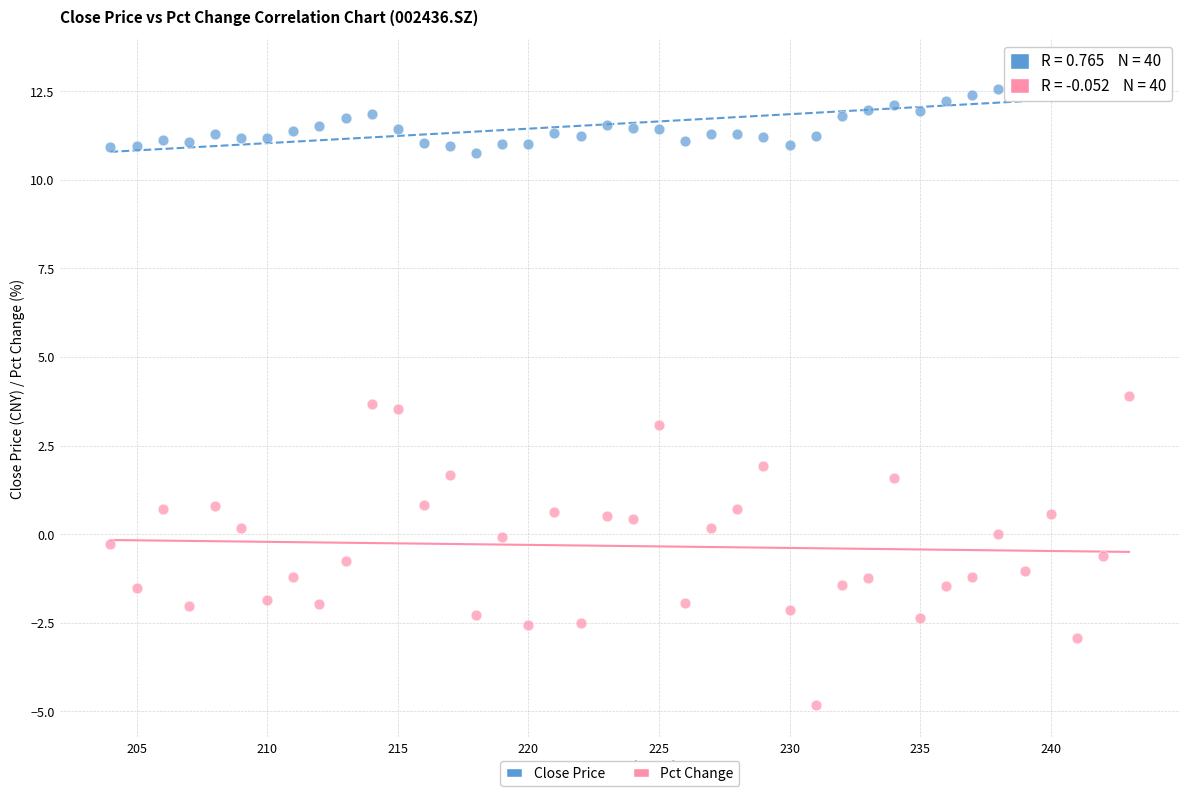

Which series contains the highest Y value?

Close Price